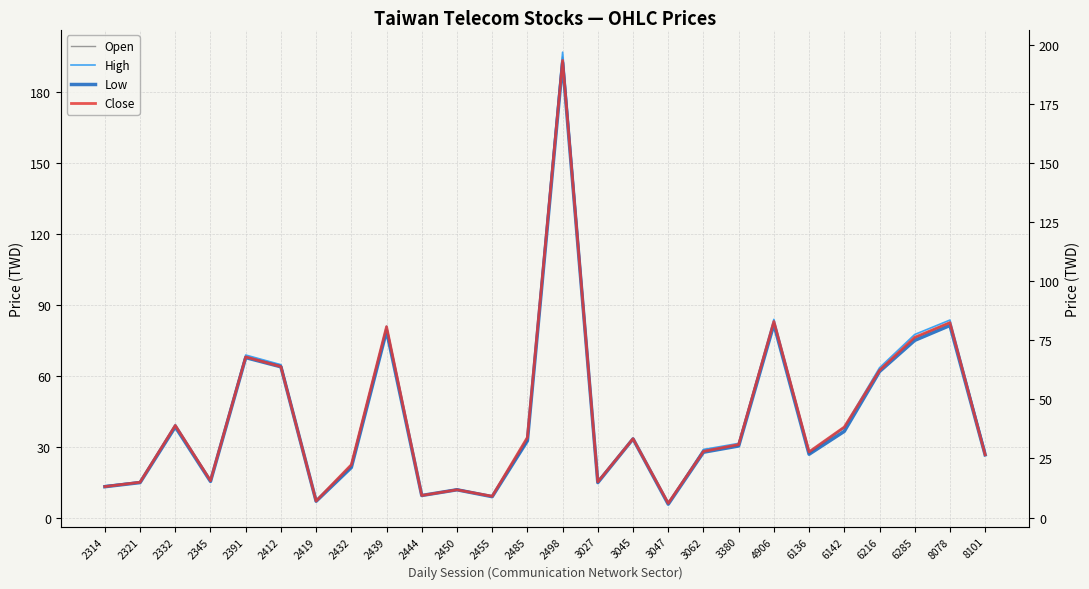

What is the spread (max minus min) of values at 3380?

1.1